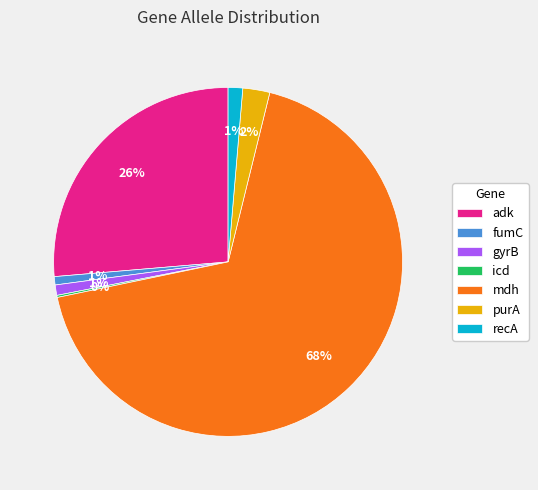

Between purA and mdh, which is larger?

mdh